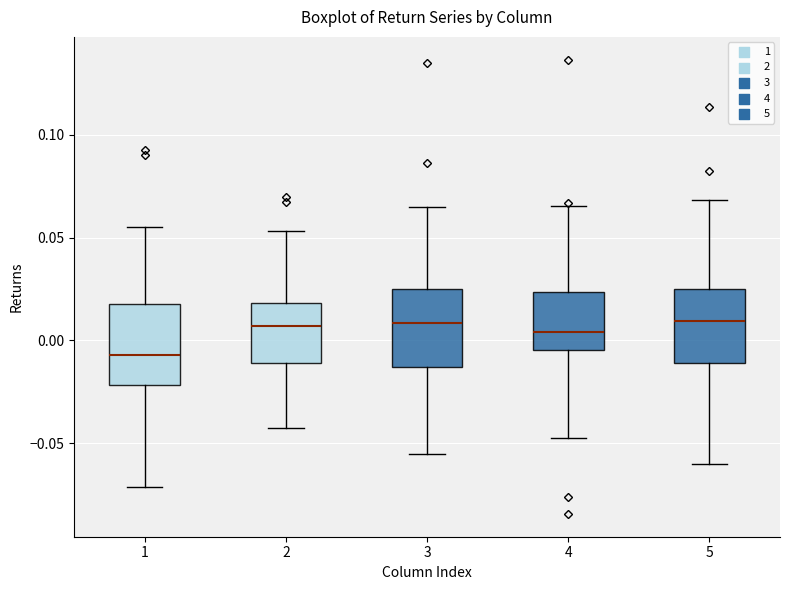

Reading left to right, transcribe this box plot: for each box, give where its median line is, the range the box spans, and where its two whiskers end, as read against the y-axis. The values are not printed on the chart, so give them approximately, as read against the axis.

1: median -0.005, box -0.020 to 0.020, whiskers -0.070 to 0.055
2: median 0.005, box -0.010 to 0.020, whiskers -0.040 to 0.055
3: median 0.010, box -0.015 to 0.025, whiskers -0.055 to 0.065
4: median 0.005, box -0.005 to 0.025, whiskers -0.045 to 0.065
5: median 0.010, box -0.010 to 0.025, whiskers -0.060 to 0.070